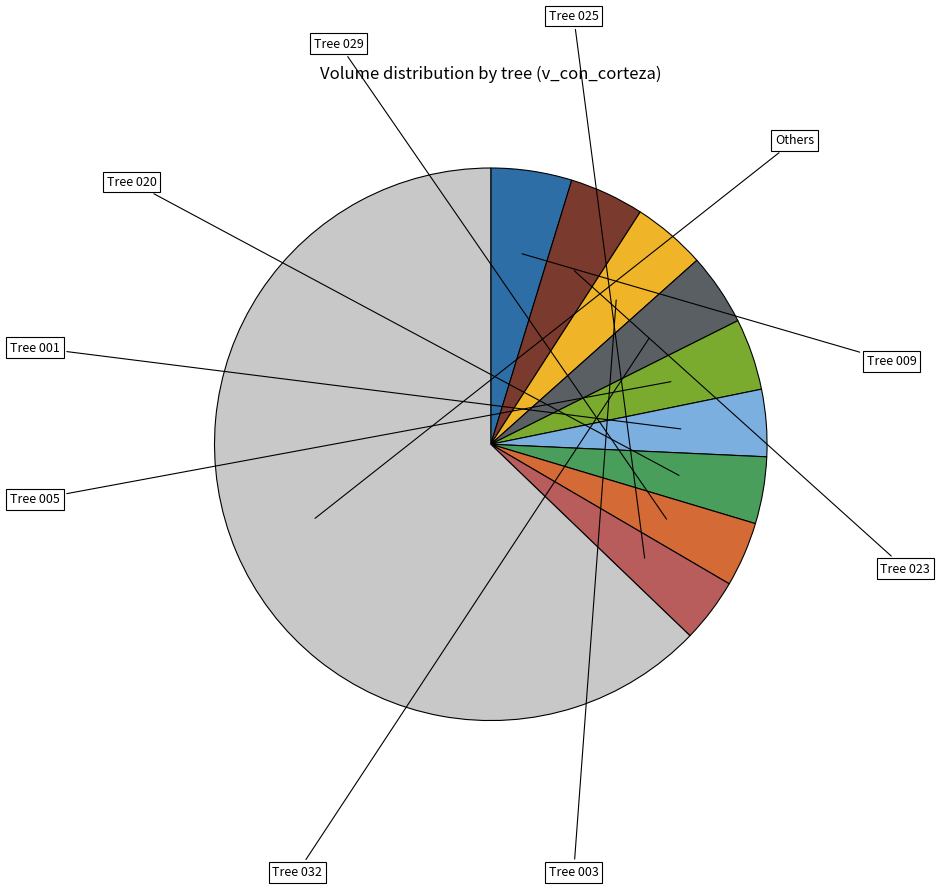

Count the number of slices in the pie.

10